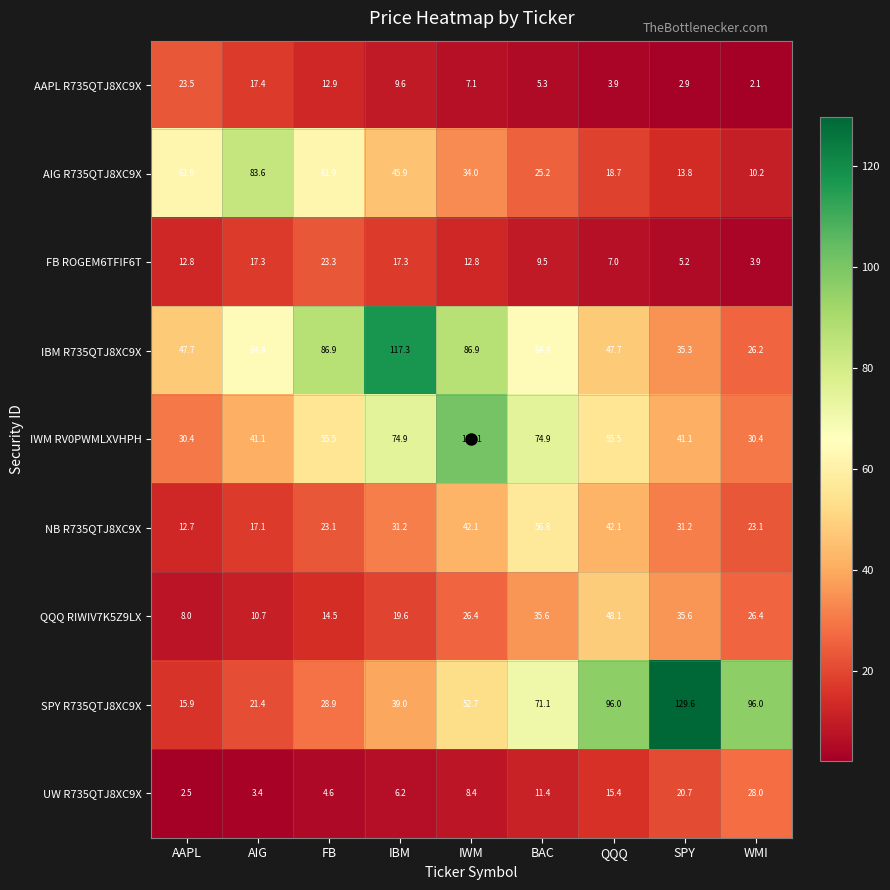

What is the sum of the NB R735QTJ8XC9X values at QQQ and FB?

65.2